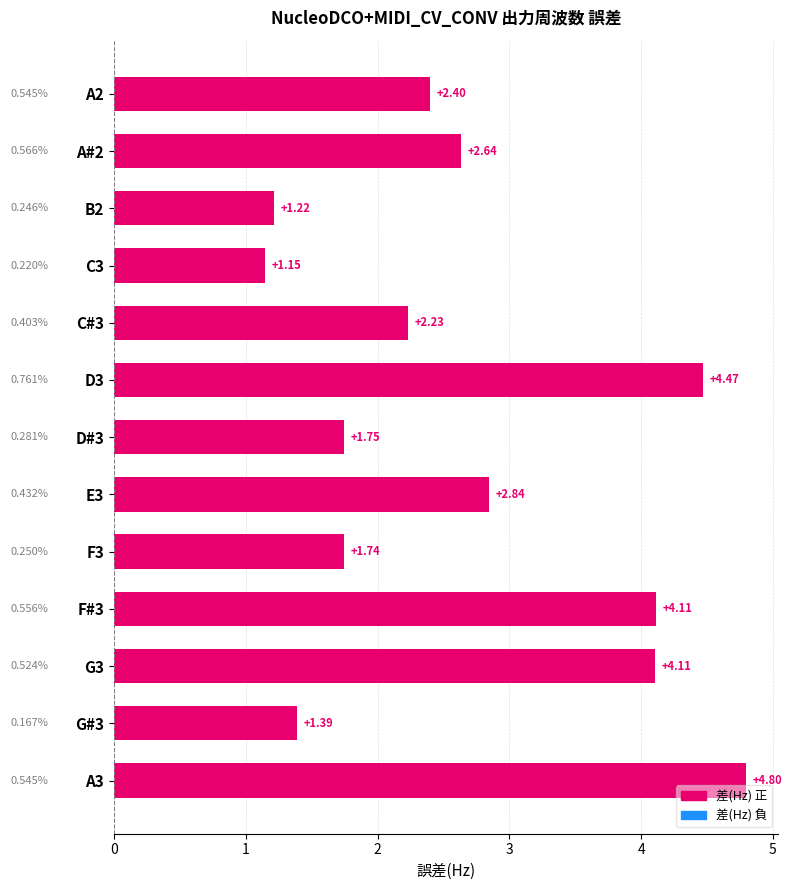

Count the number of data series in this chart.

1